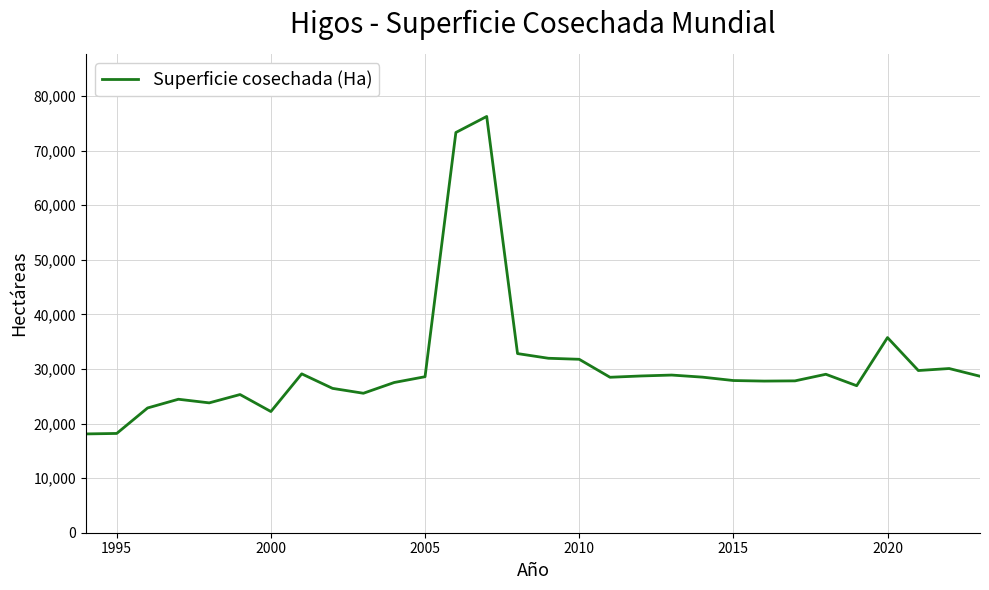

What is the minimum value shown in the chart?

18100